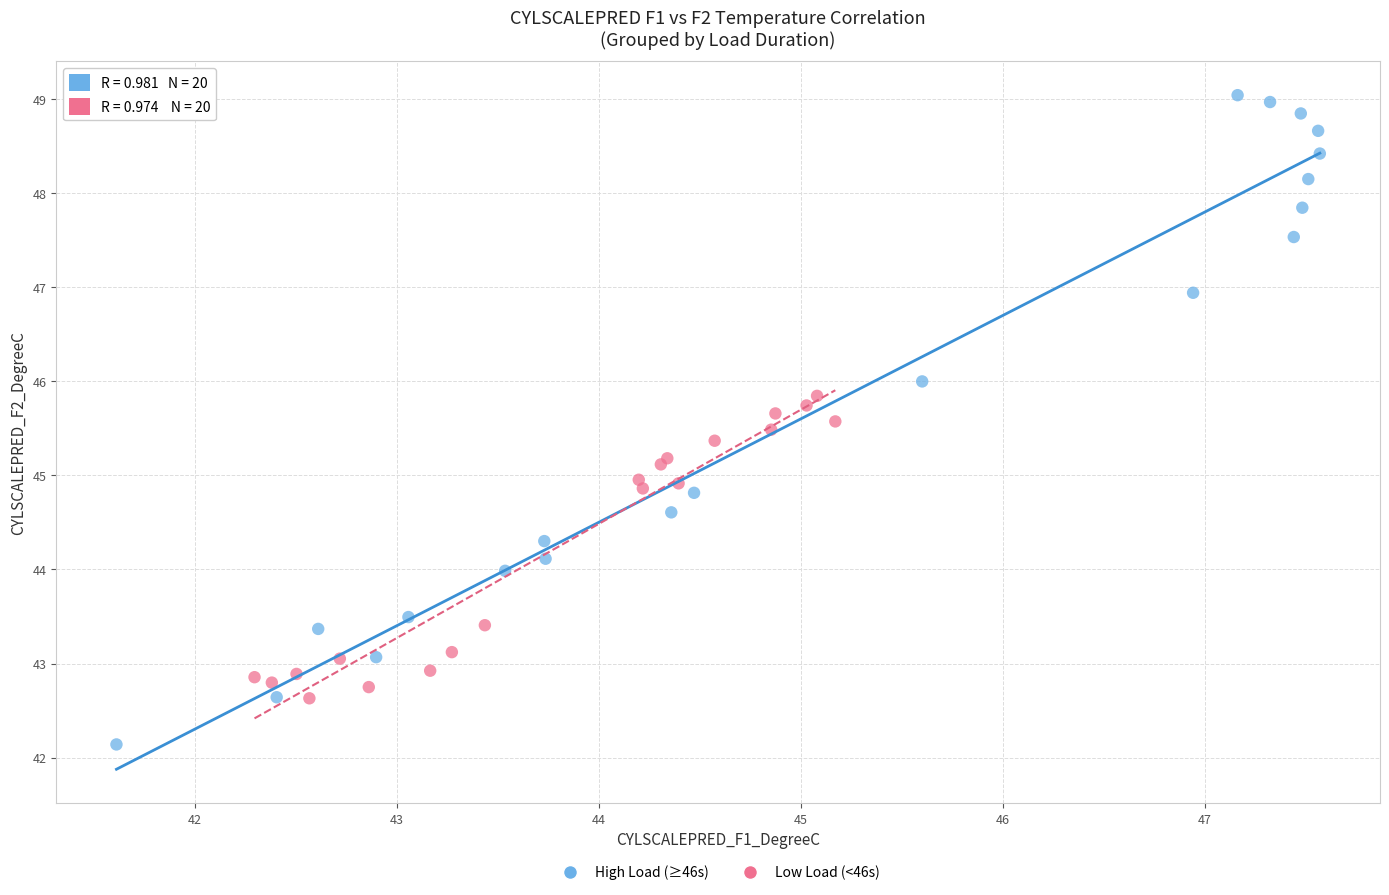

Which series reaches the minimum Y coordinate?

High Load (≥46s)